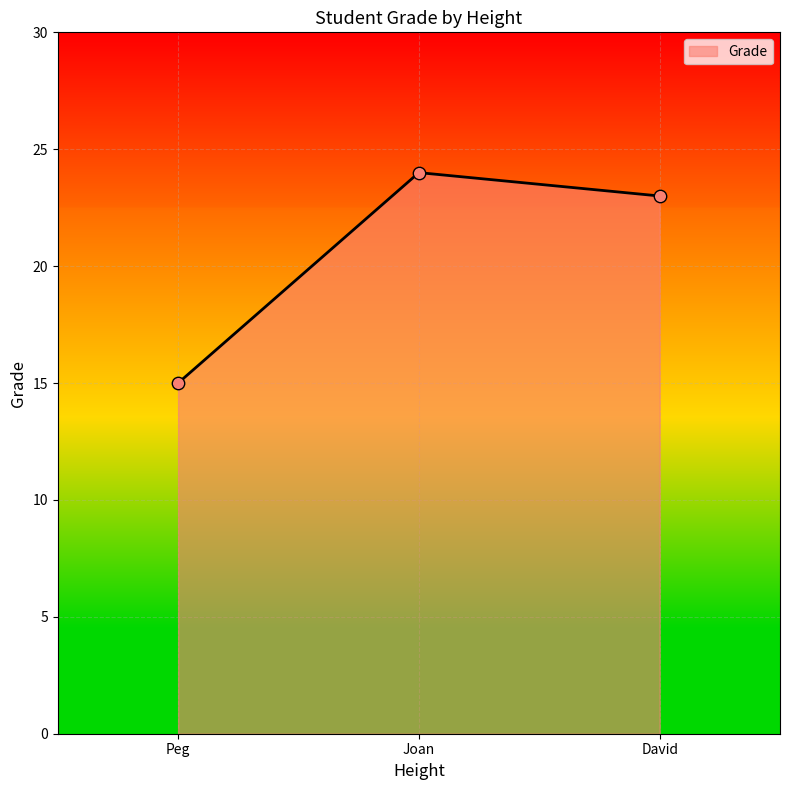

Which has a higher value, David or Joan?

Joan